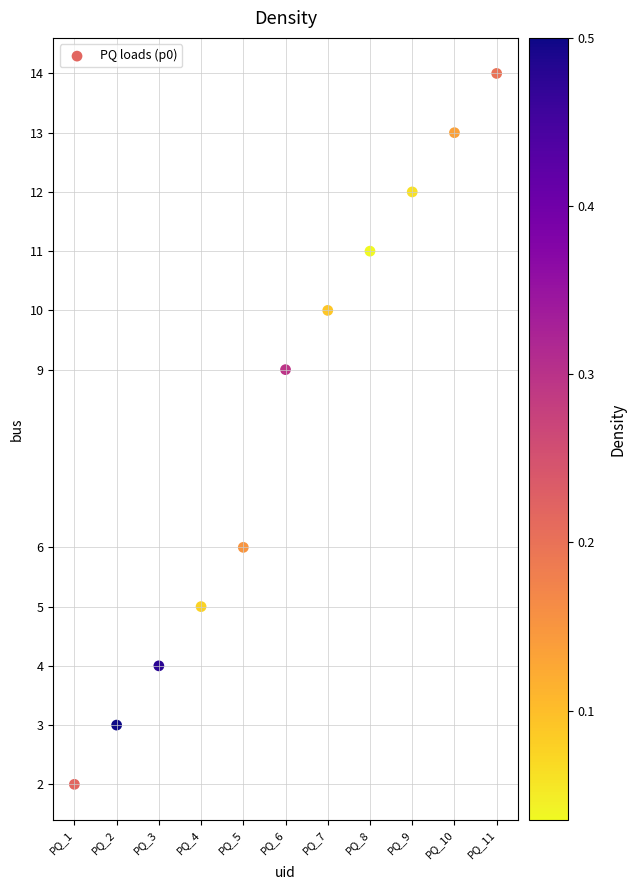

What Y value in the scatter plot is closest to 8?

9